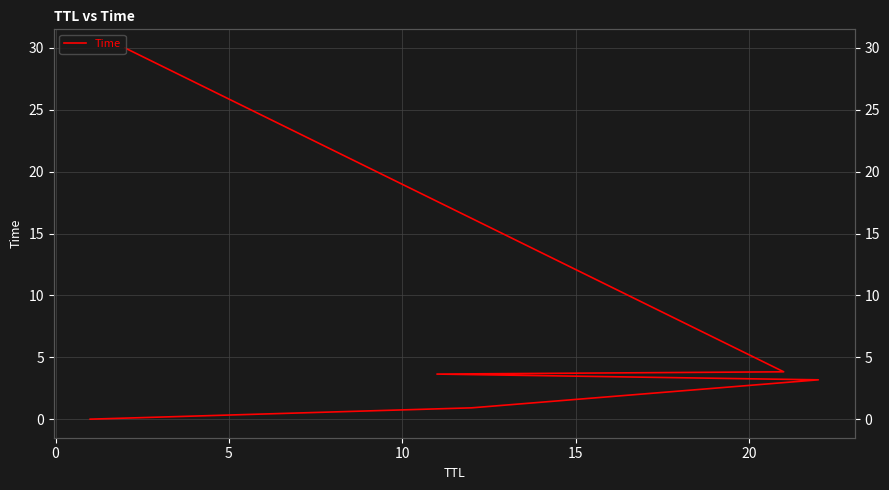

The value at 15 is 1.9. True or false?

False